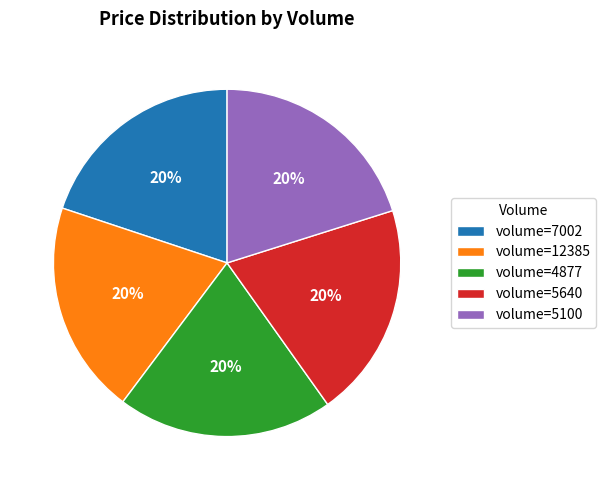

Does volume=7002 represent more than half of the total?

No